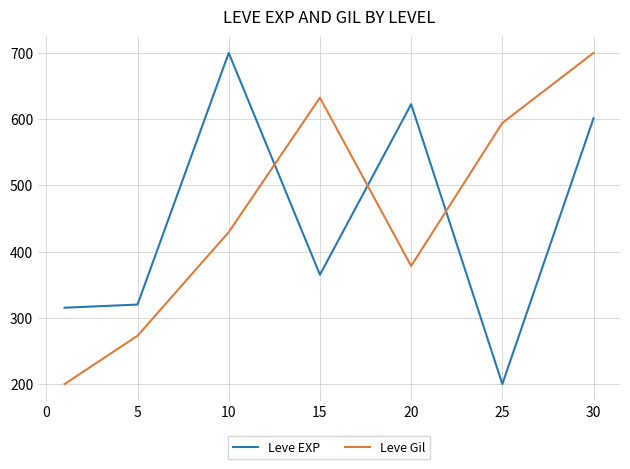

What is the highest value of the Leve EXP series?

700.0